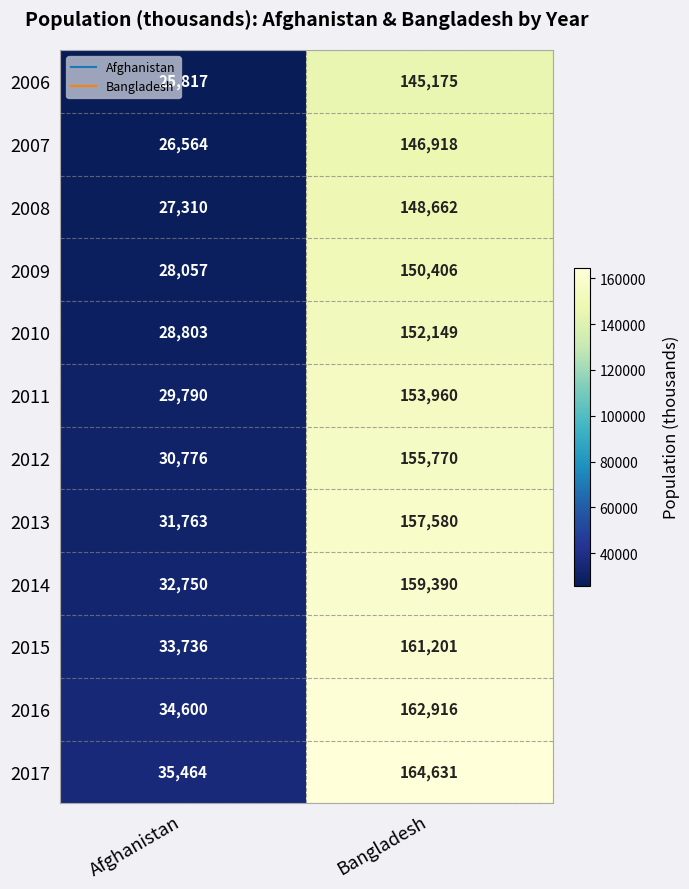

True or false: 2013 has a value of 34742 at Bangladesh.

False